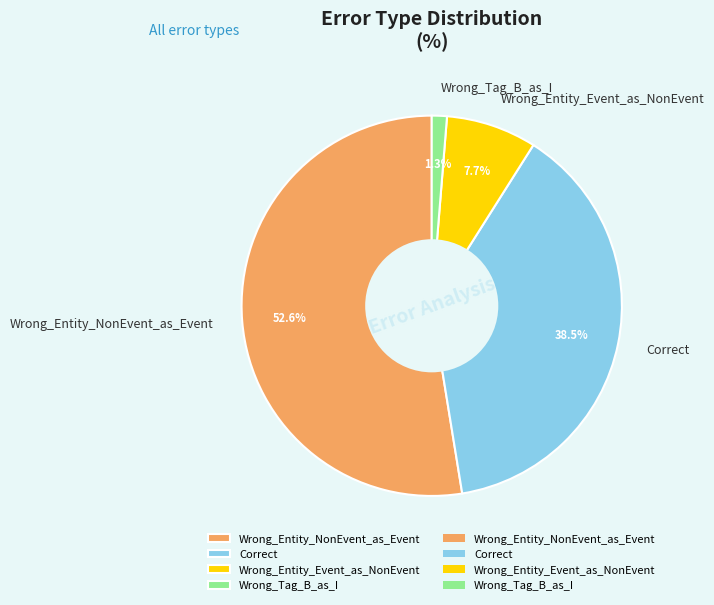

Is the sum of Correct and Wrong_Entity_NonEvent_as_Event greater than half?

Yes